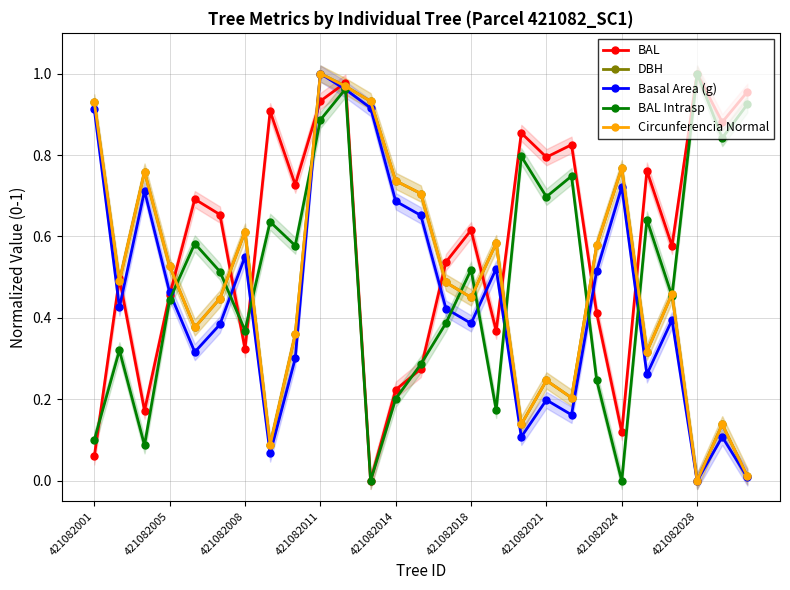

The value of Basal Area (g) at 421082011 is 1.5. True or false?

False